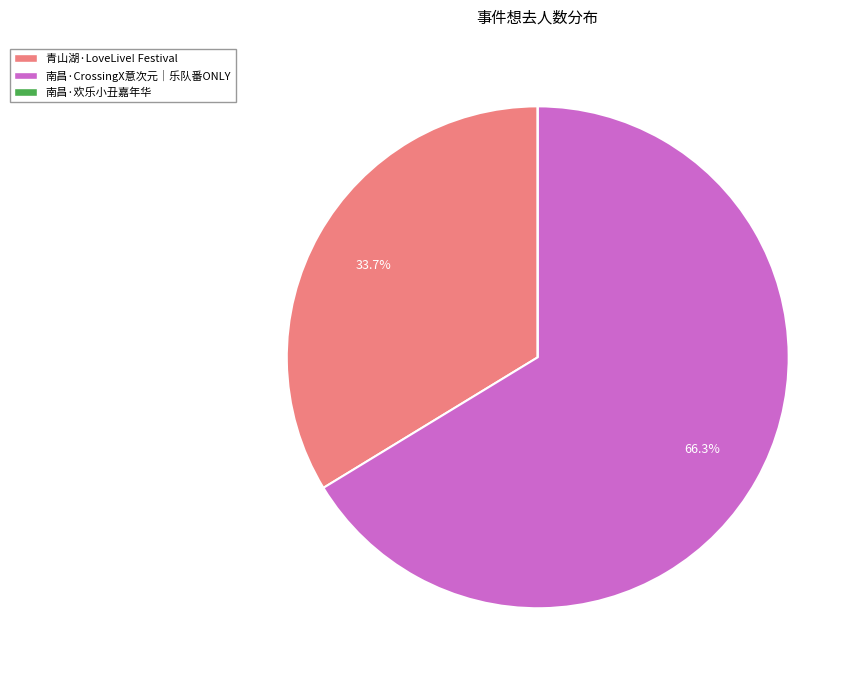

What percentage is NOT represented by 南昌·CrossingX意次元｜乐队番ONLY?

33.7%